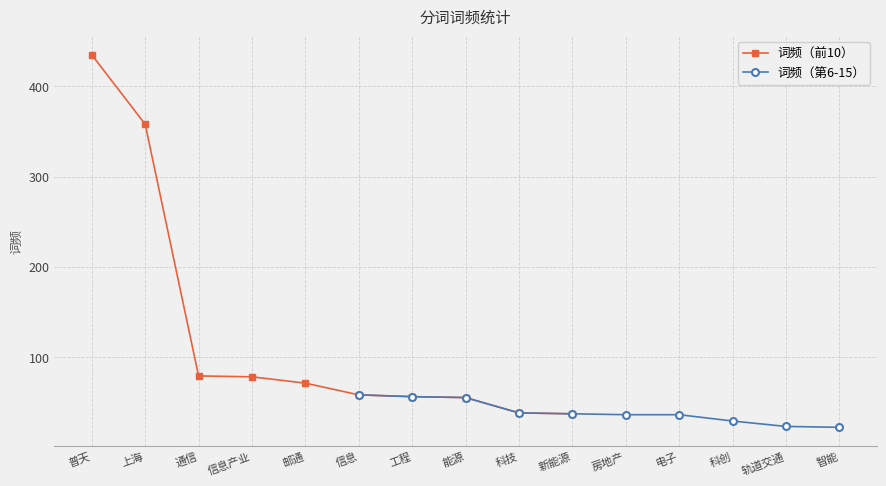

The 词频（前10） series shows 358 at 上海. True or false?

True